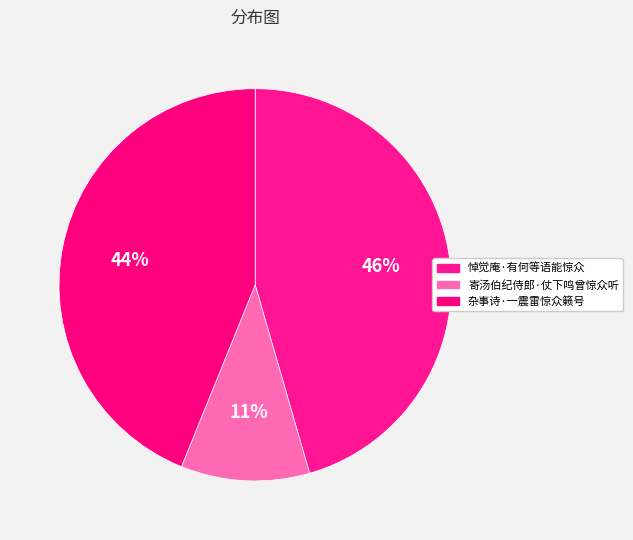

To the nearest percent, what is the difference between the largest and smallest slice percentages?

35%